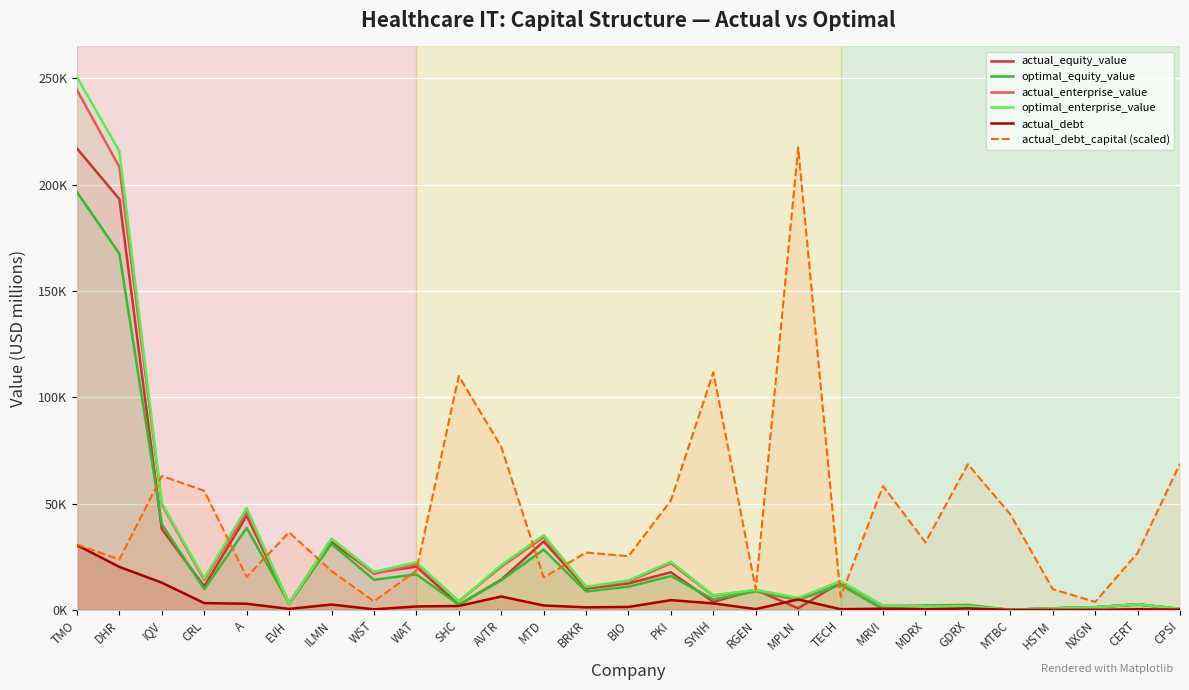

At which category does actual_debt_capital (scaled) reach its first local valley?

DHR